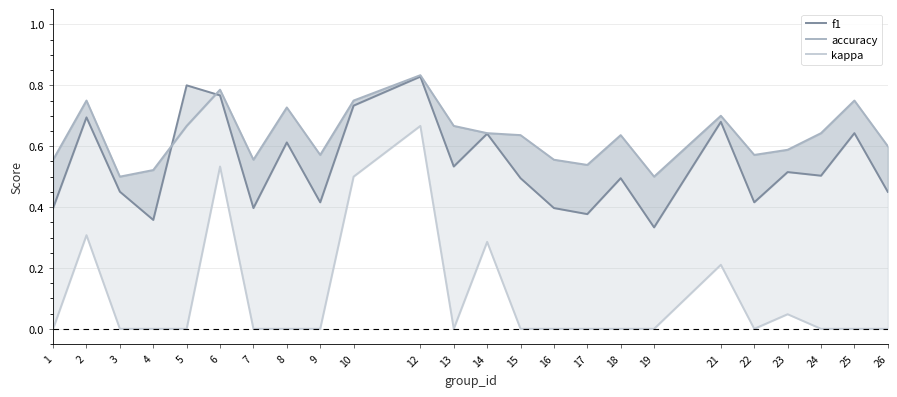

Rank the categories by f1 value from lowest to highest.

19, 4, 17, 1, 7, 16, 9, 22, 26, 3, 15, 18, 24, 23, 13, 8, 14, 25, 21, 2, 10, 6, 5, 12